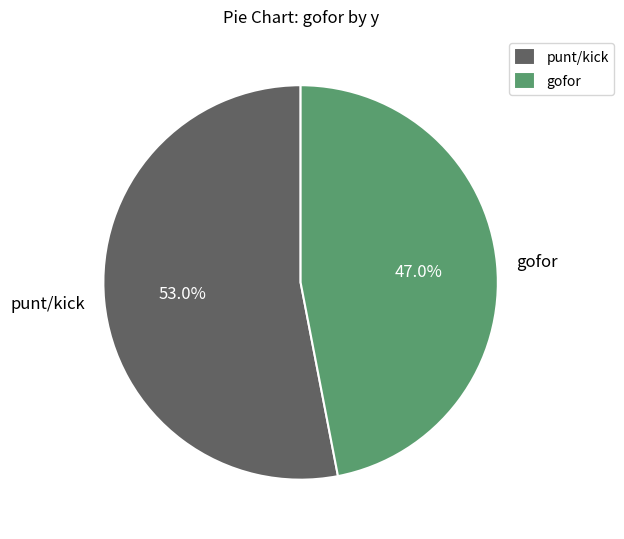

Is gofor the majority of the pie?

No